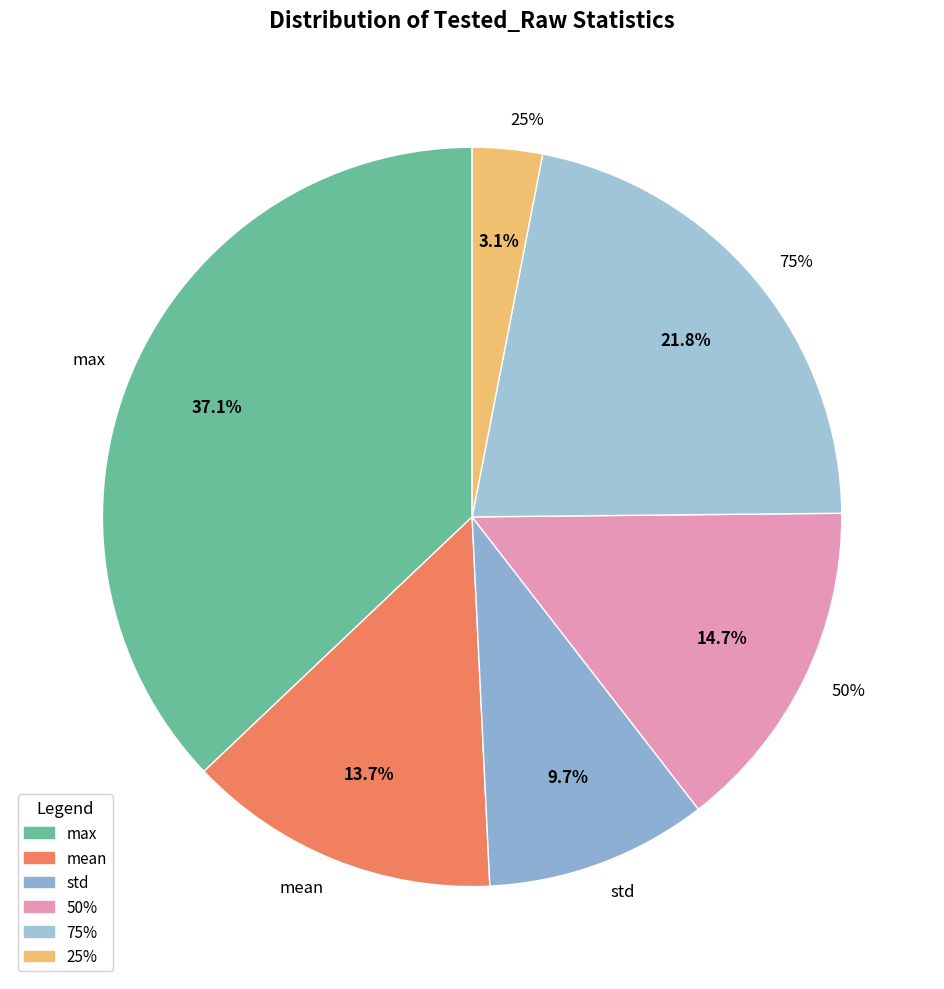

What percentage is the 50% slice, to the nearest percent?

15%